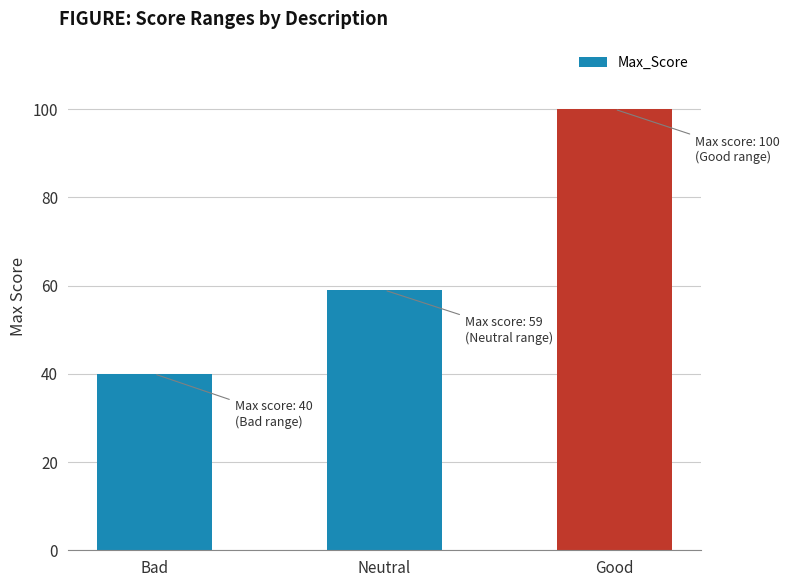

What is the average value?

66